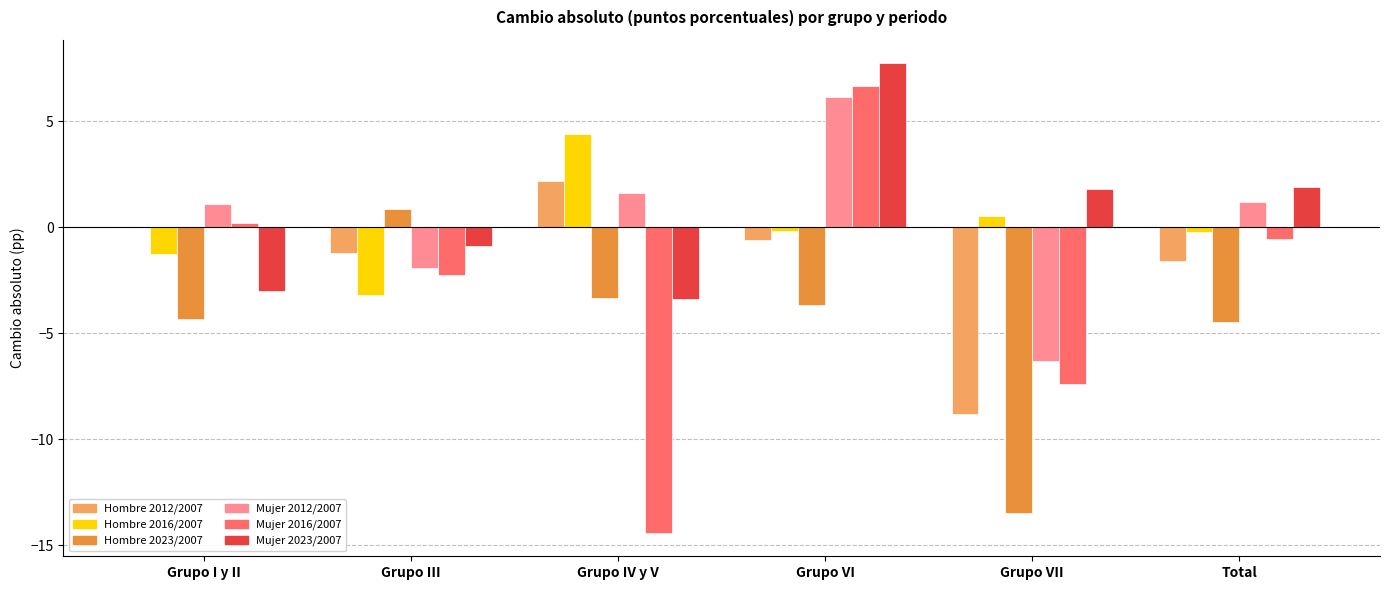

How many data points does each series have?

6